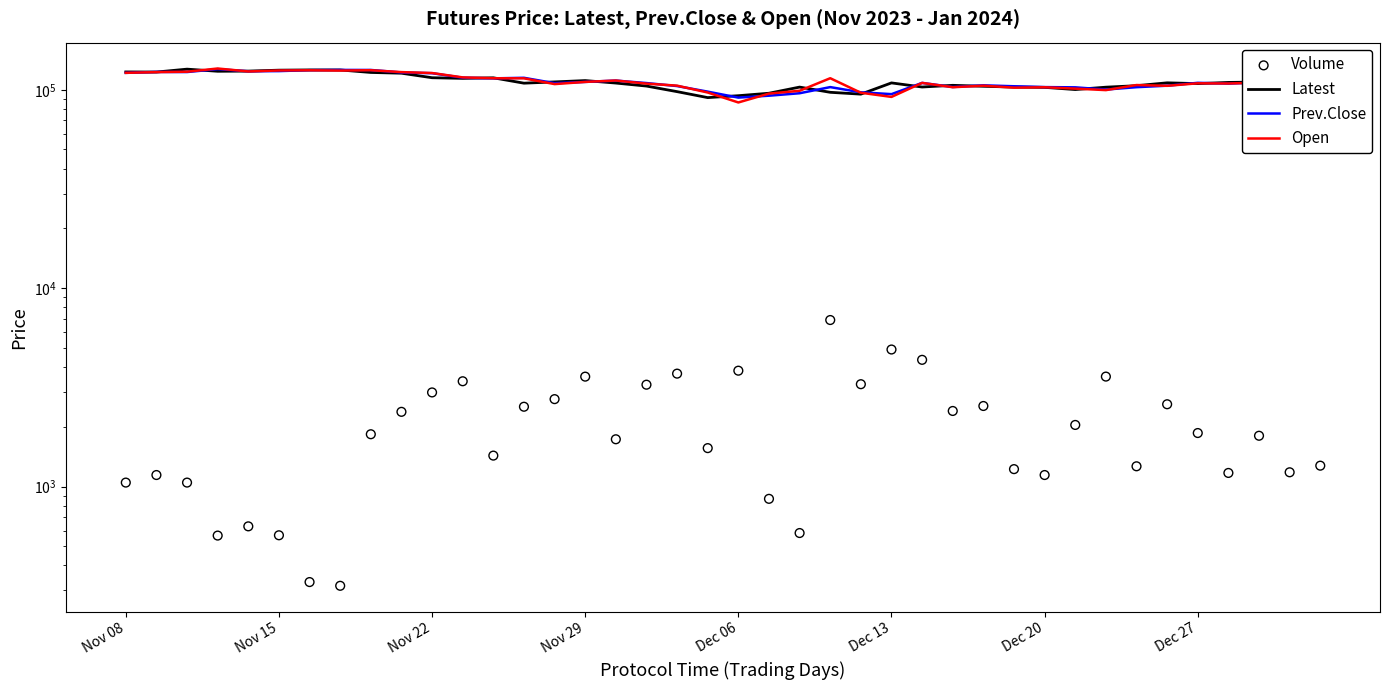

Which series has the largest total across all categories?

Open